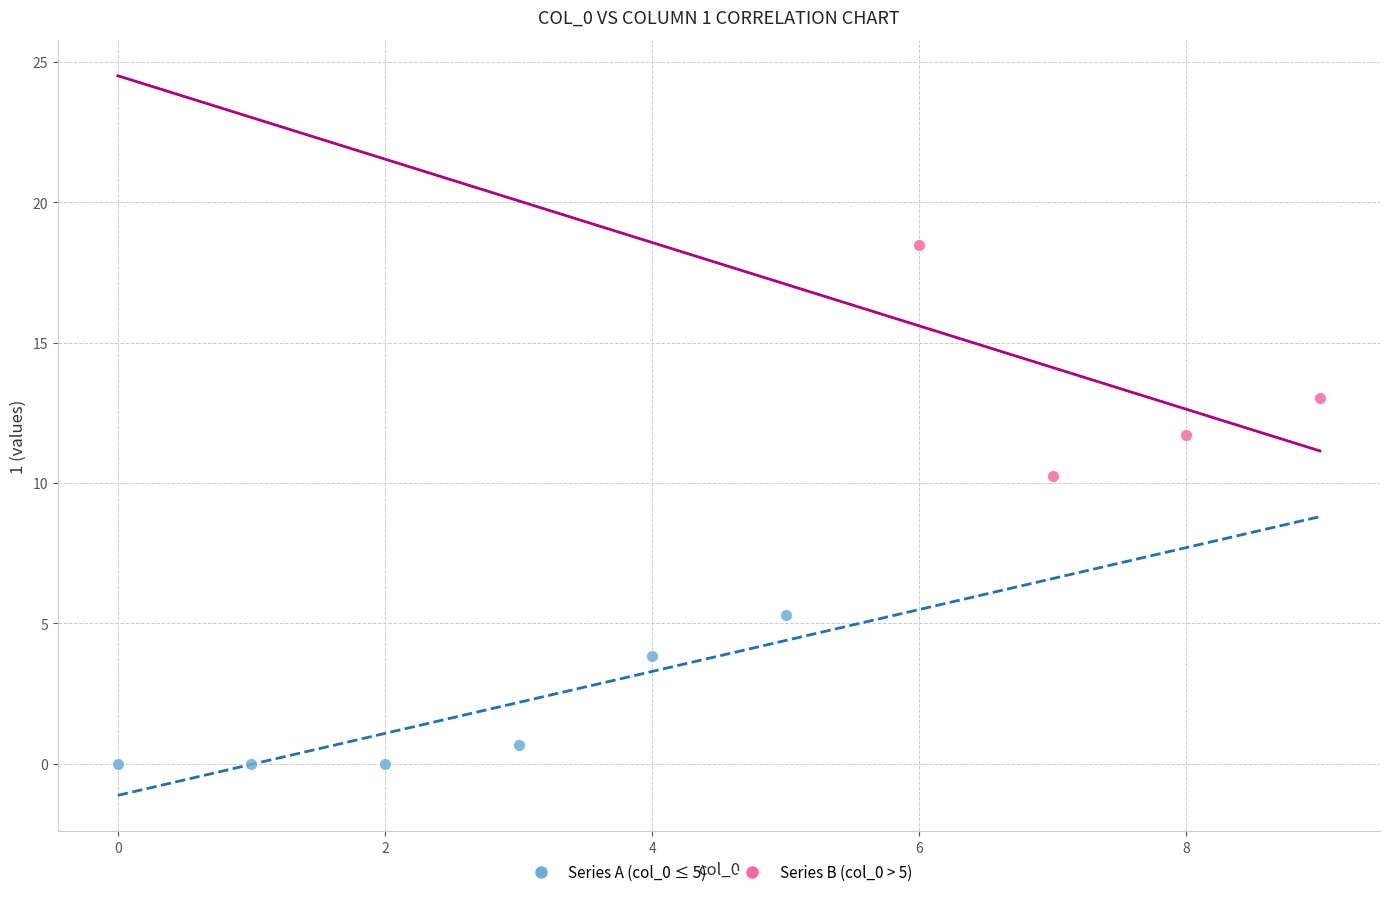

Which series has the widest spread of Y values?

Series B (col_0 > 5)